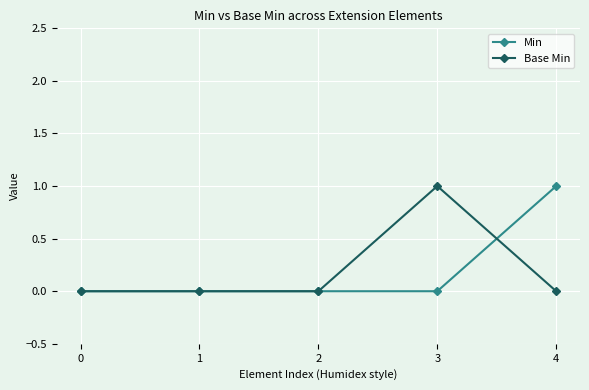

True or false: Min has more than 2 points higher than both neighbors.

False